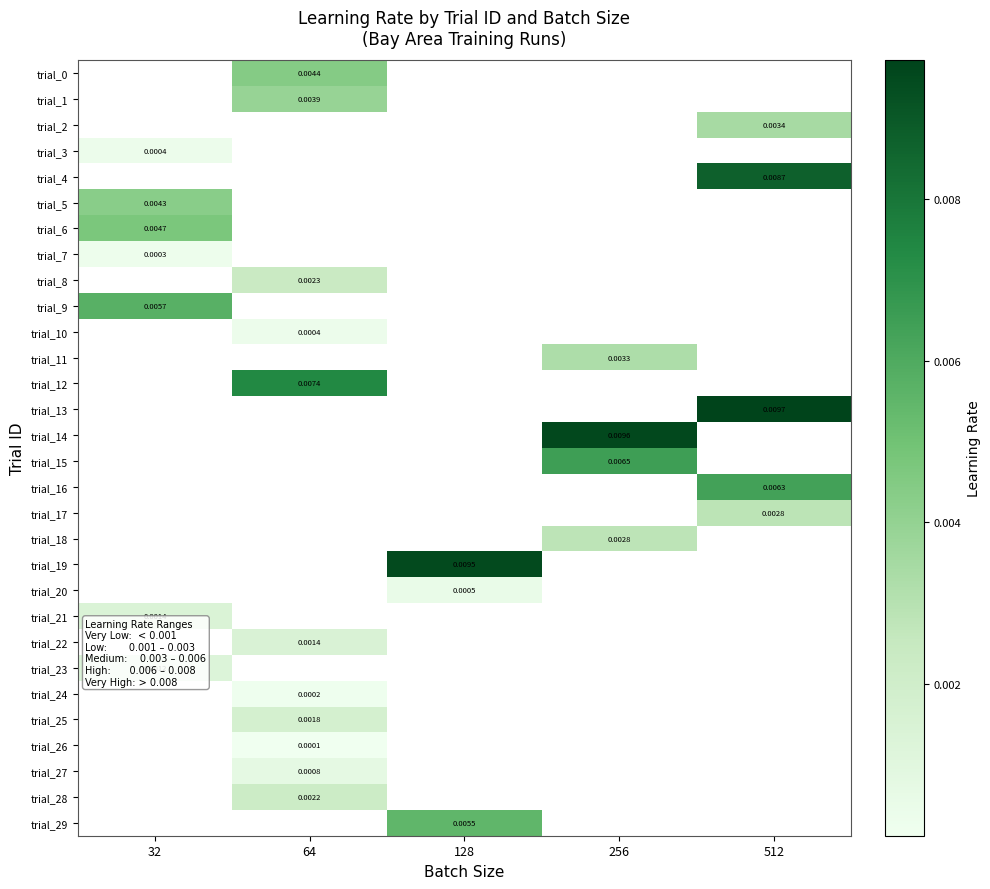

How many positive values does the trial_6 series have?

1